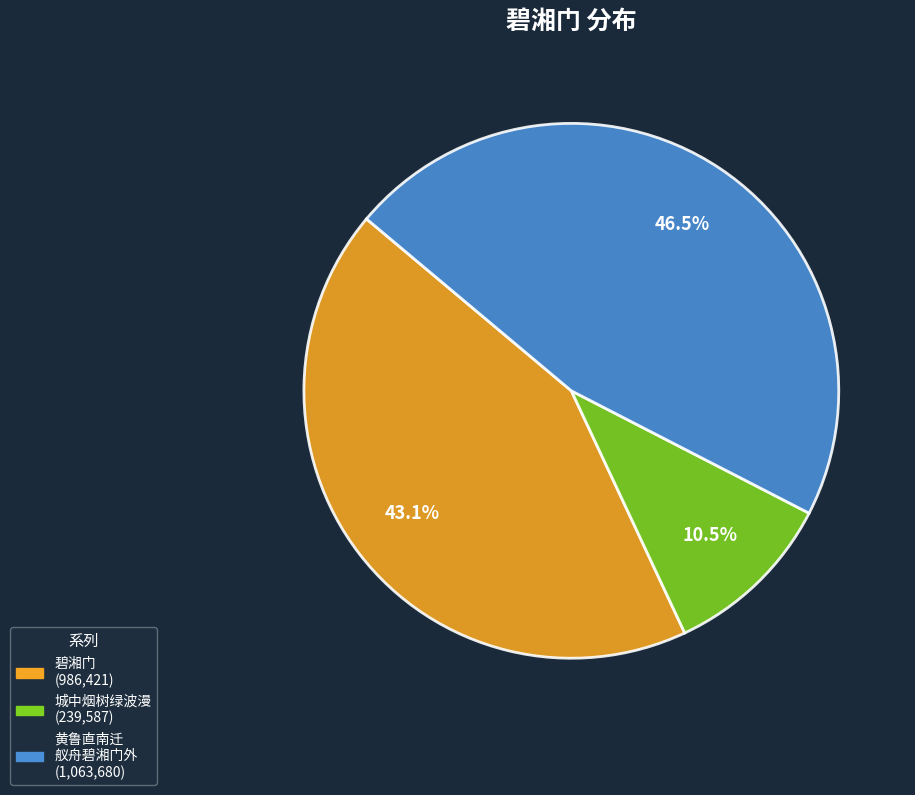

Is there a majority slice in this chart?

No